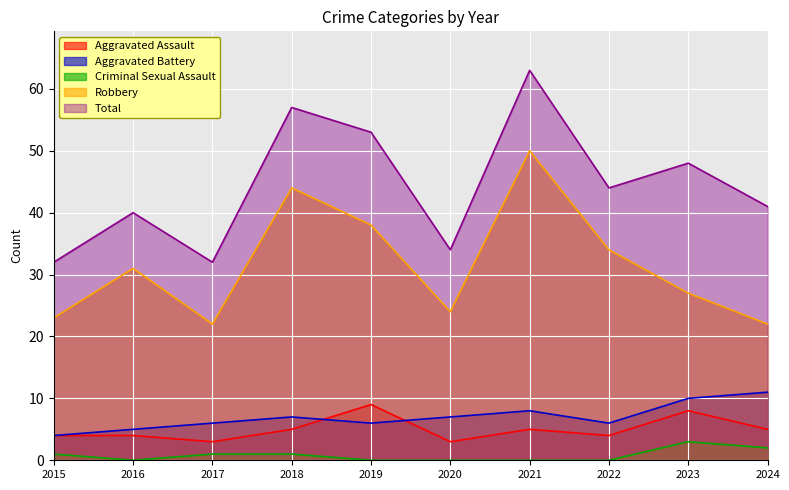

What is the difference between the maximum and second lowest values in the Criminal Sexual Assault series?

3